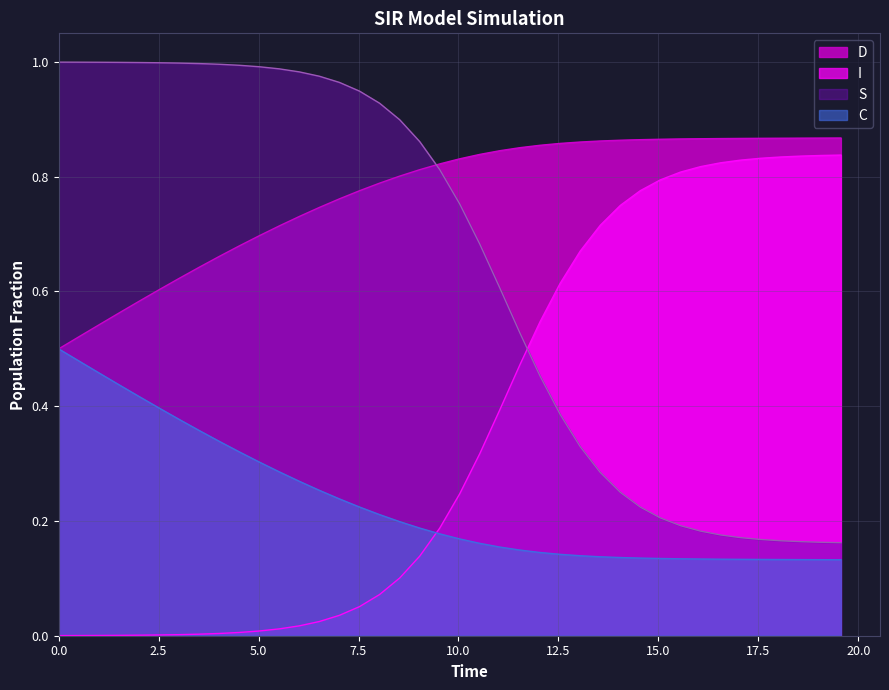

True or false: C and S cross at least once.

False